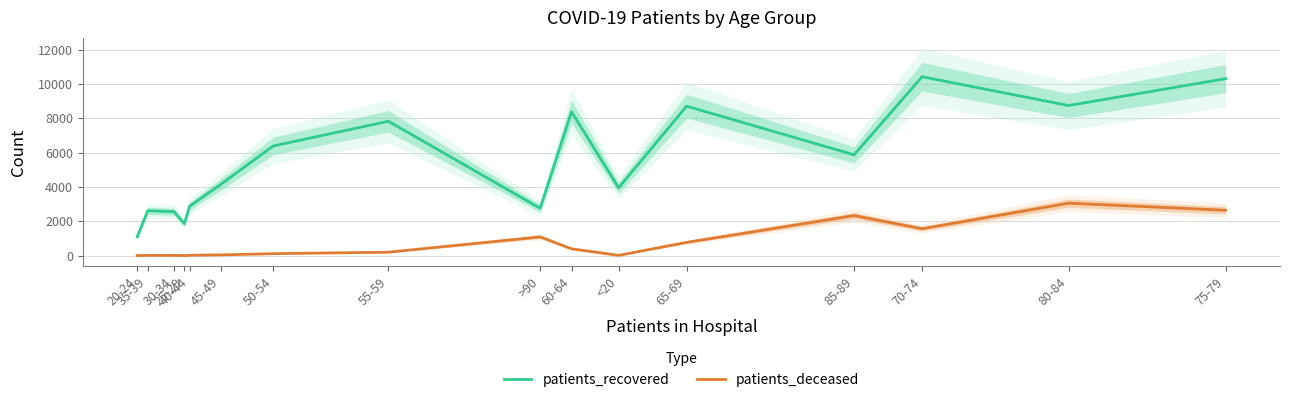

Reading left to right, extract all data points from this chart.

patients_recovered: 20-24=1097	35-39=2610	30-34=2562	25-29=1861	40-44=2874	45-49=4160	50-54=6388	55-59=7827	>90=2758	60-64=8378	<20=3949	65-69=8706	85-89=5871	70-74=10420	80-84=8742	75-79=10306
patients_deceased: 20-24=3	35-39=17	30-34=15	25-29=3	40-44=22	45-49=44	50-54=114	55-59=201	>90=1089	60-64=396	<20=15	65-69=772	85-89=2331	70-74=1567	80-84=3055	75-79=2643